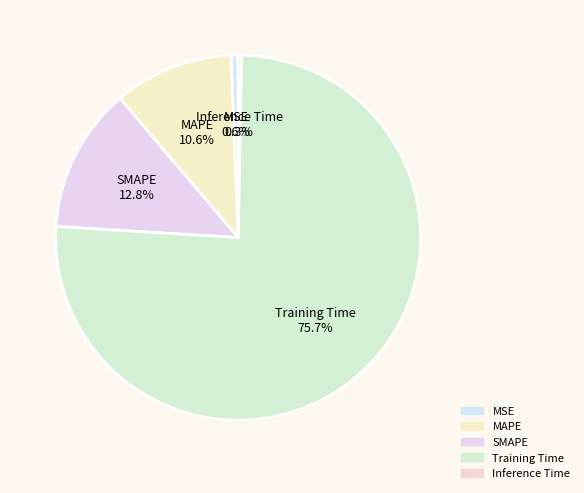

Which category has the biggest portion of the pie?

Training Time